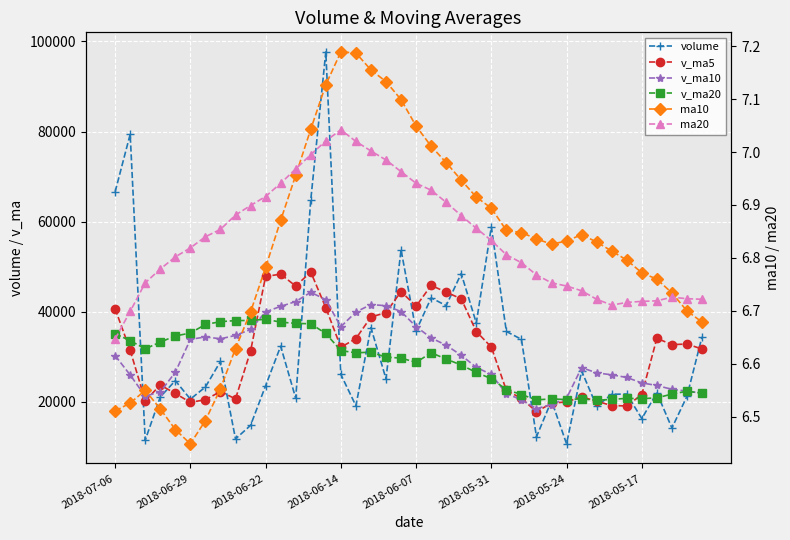

What is the approximate value of v_ma20 at 2018-06-07?

28783.2